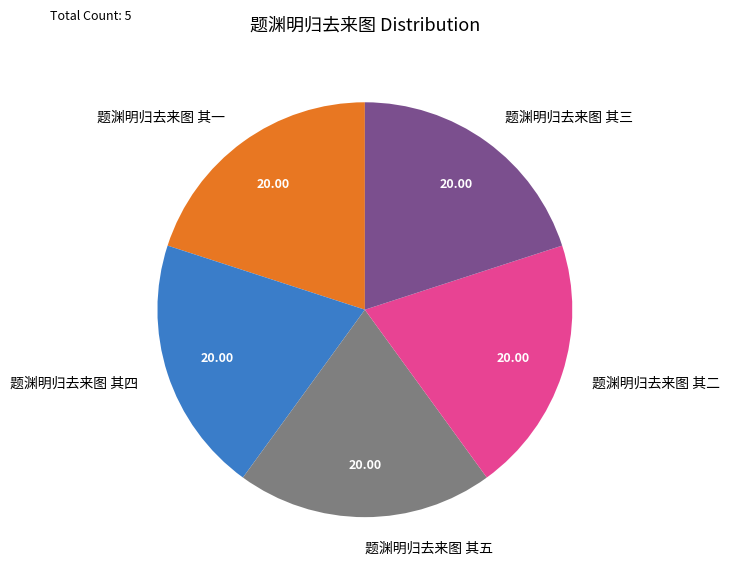

Count the number of slices in the pie.

5